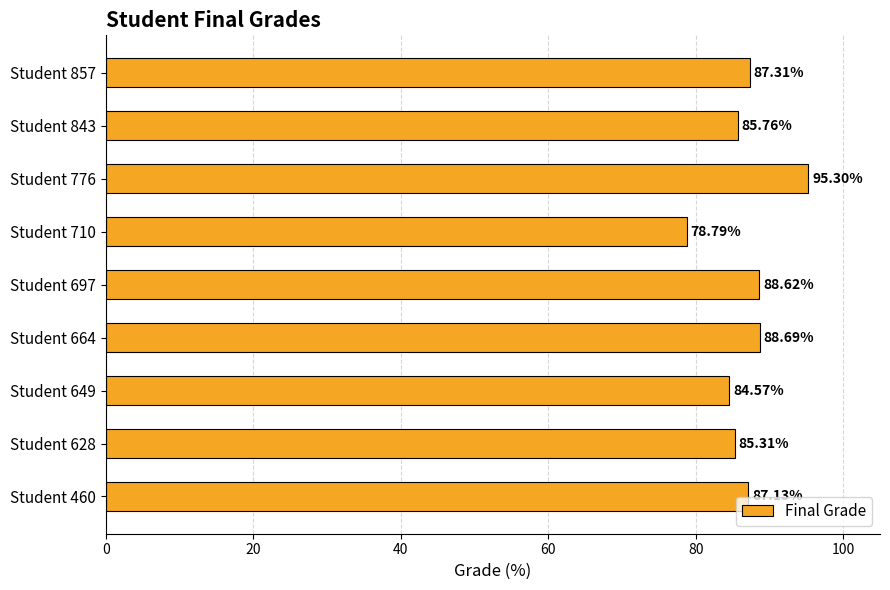

Rank the categories by value from lowest to highest.

Student 710, Student 649, Student 628, Student 843, Student 460, Student 857, Student 697, Student 664, Student 776